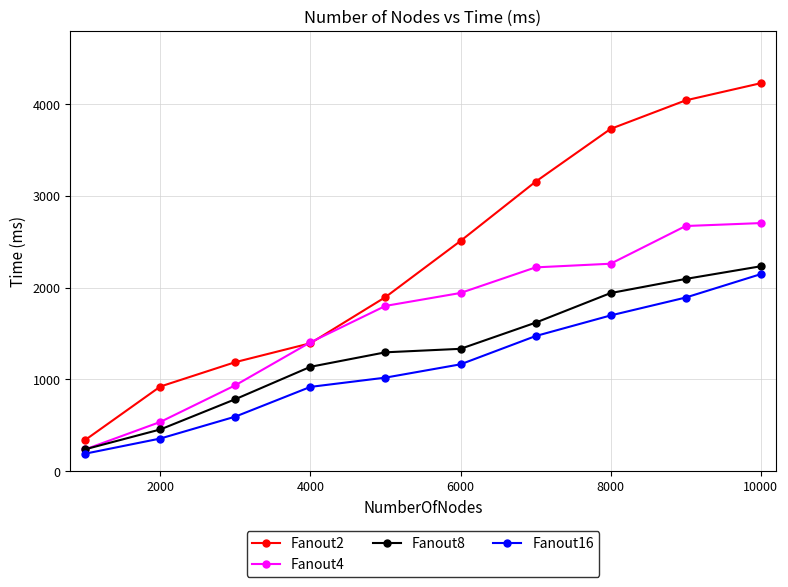

How many intersections are there between Fanout8 and Fanout4?

1